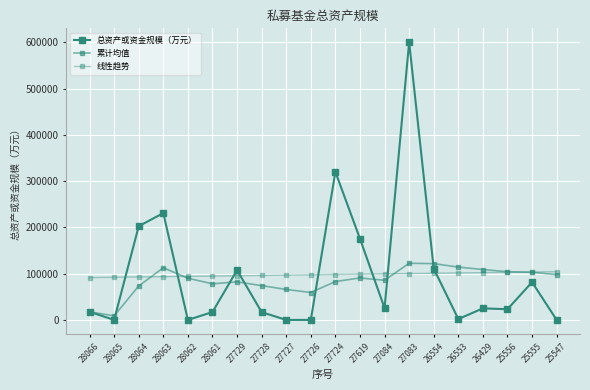

How many data points in 总资产或资金规模（万元） are less than 25054?

10